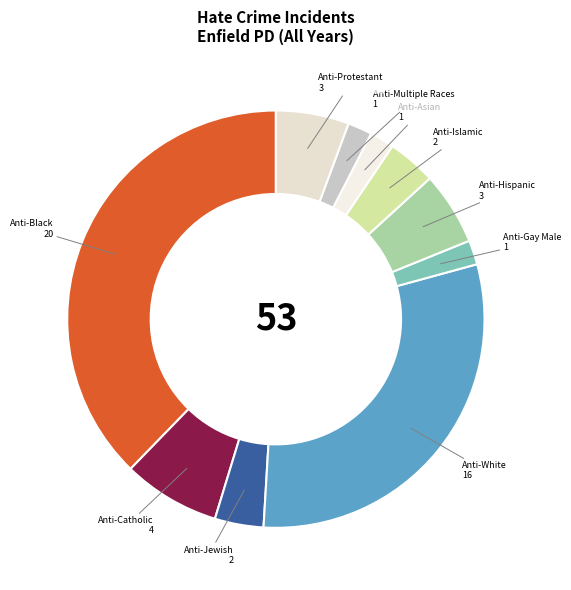

How many segments does this pie chart have?

10